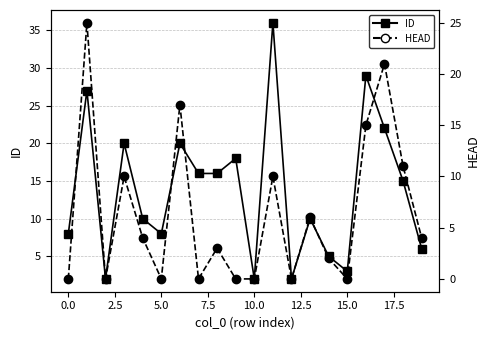

Reading left to right, list all the values displayed in this chart.

ID (solid): 8	27	2	20	10	8	20	16	16	18	2	36	2	10	5	3	29	22	15	6
HEAD (dashed): 0	25	0	10	4	0	17	0	3	0	0	10	0	6	2	0	15	21	11	4